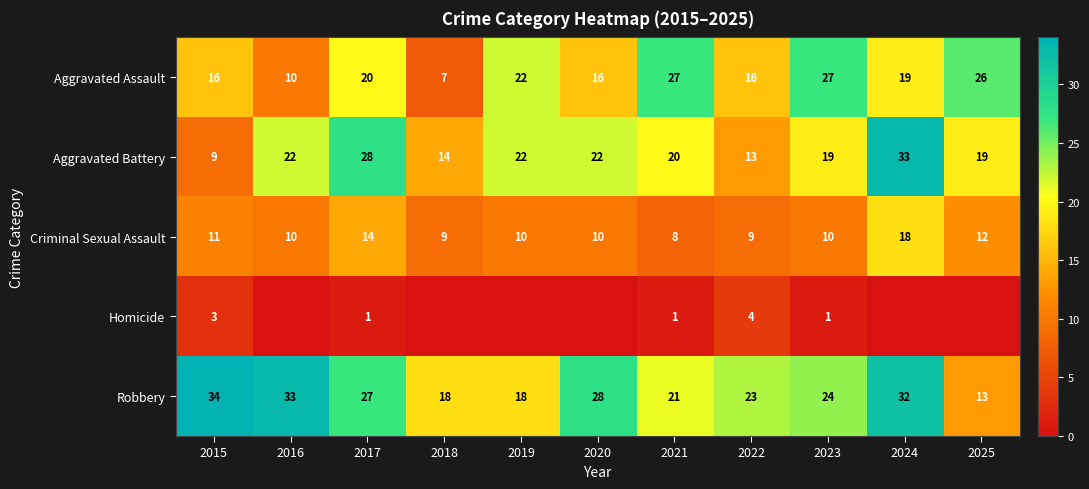

Which category has the highest value across all series?

2015